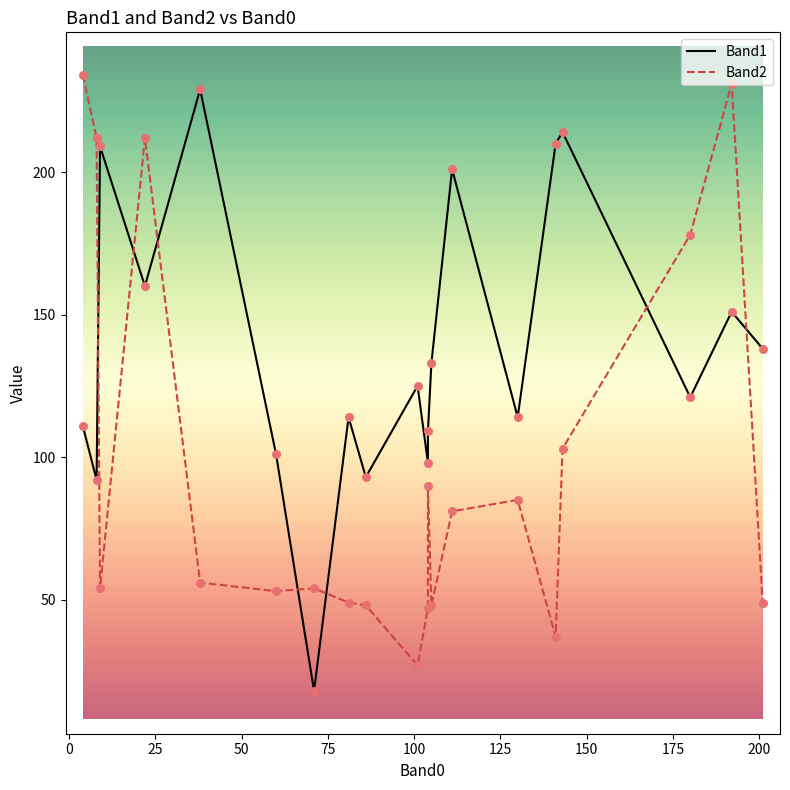

Is the value of Band1 at 15 greater than the value of Band2 at 175?

Yes